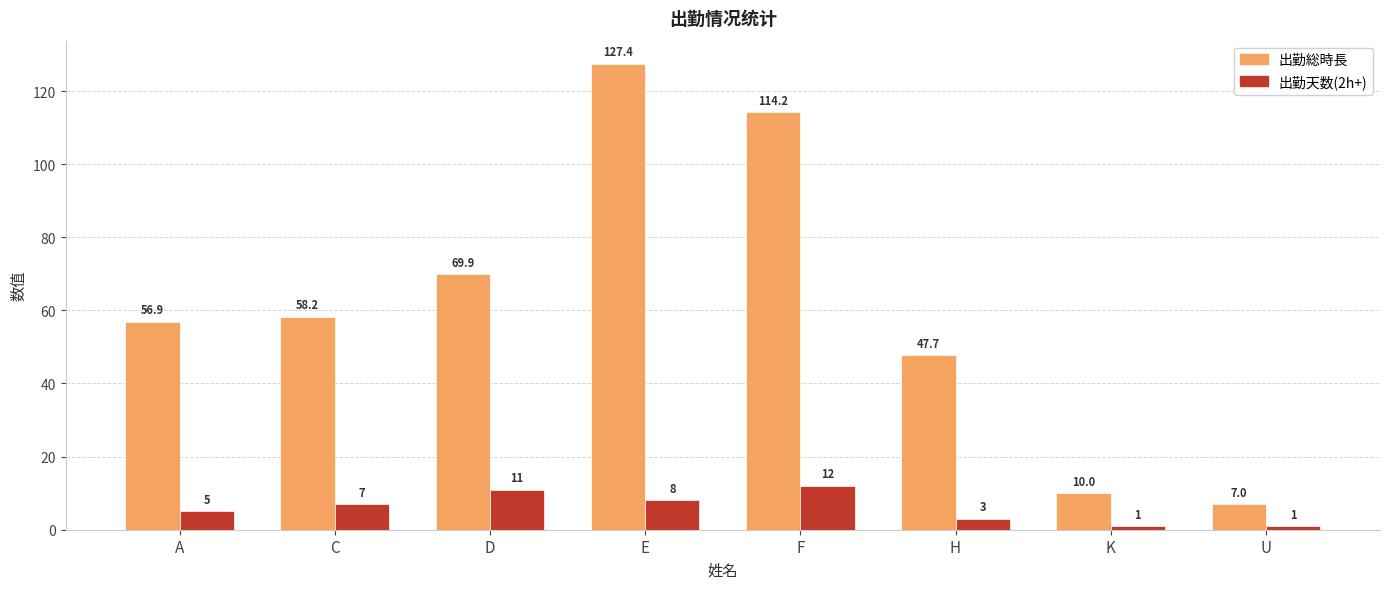

What is the difference between the maximum and minimum values in the 出勤天数(2h+) series?

11.0